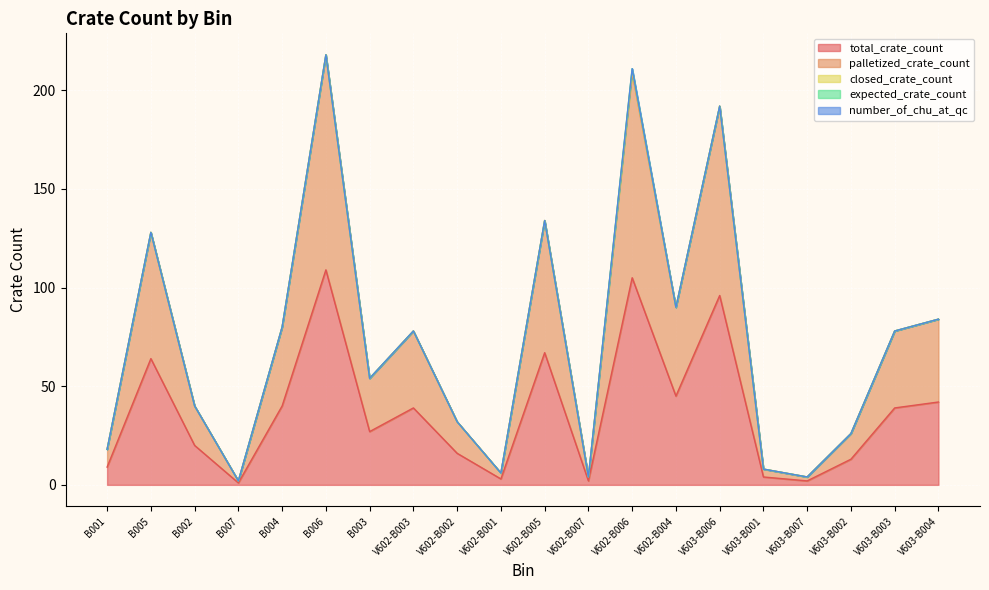

Between B003 and V603-B007, which is larger?

B003